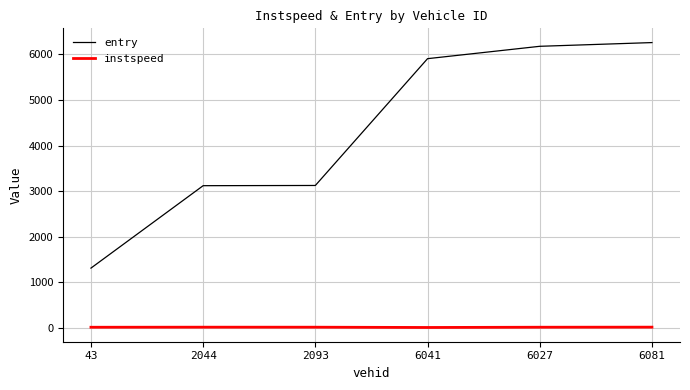

Which series has the widest spread of values?

entry